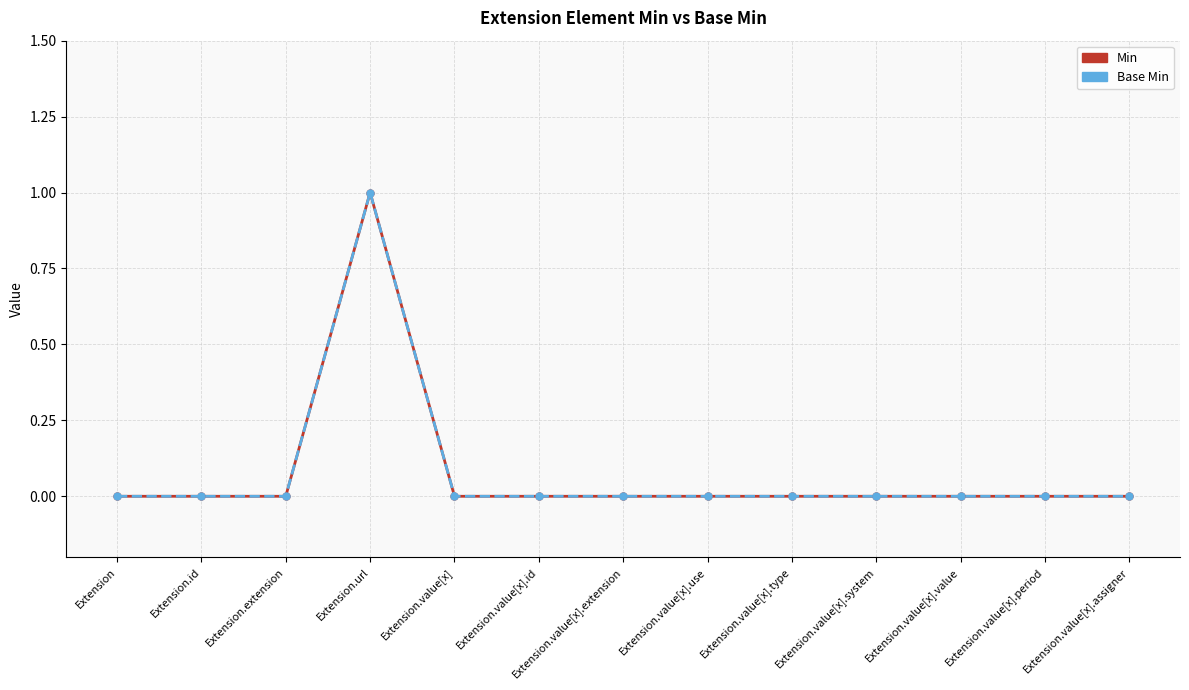

List the series in order of their peak value, lowest first.

Min, Base Min